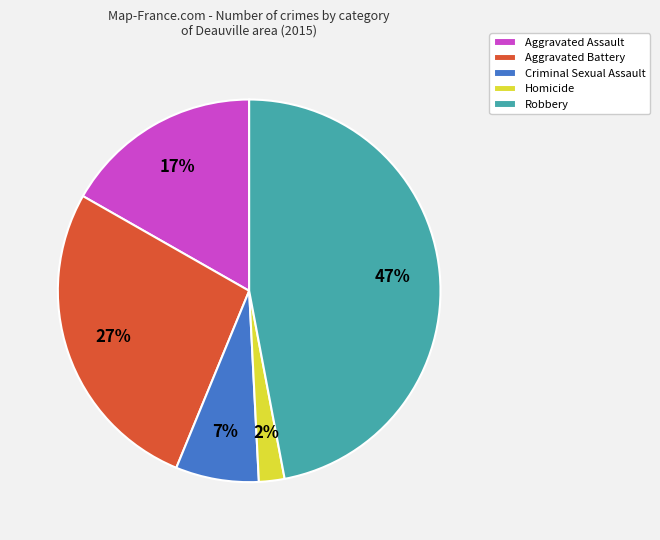

What is the largest slice in the pie chart?

Robbery